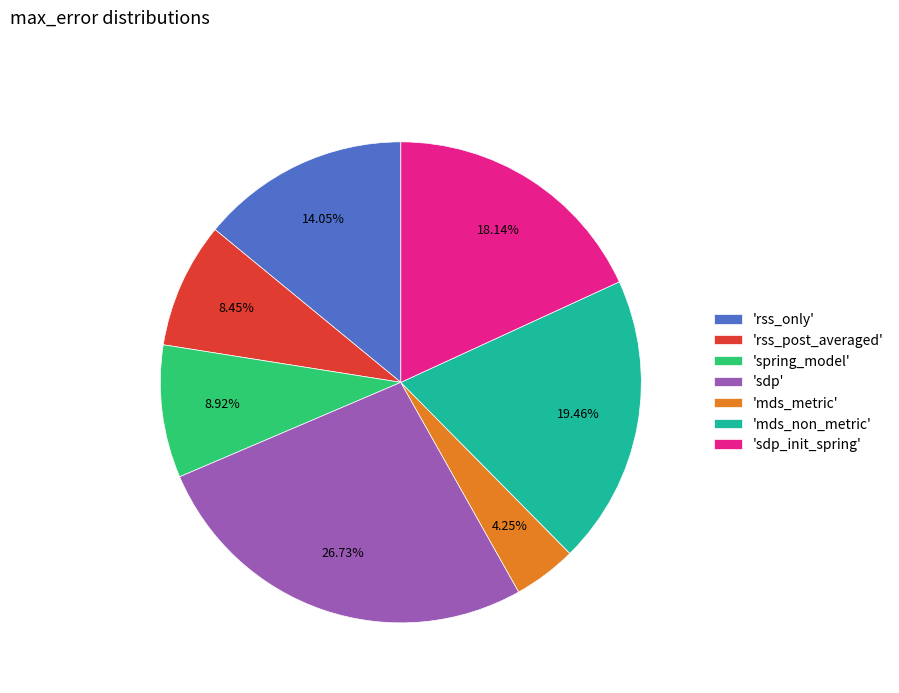

Does any single category account for the majority?

No